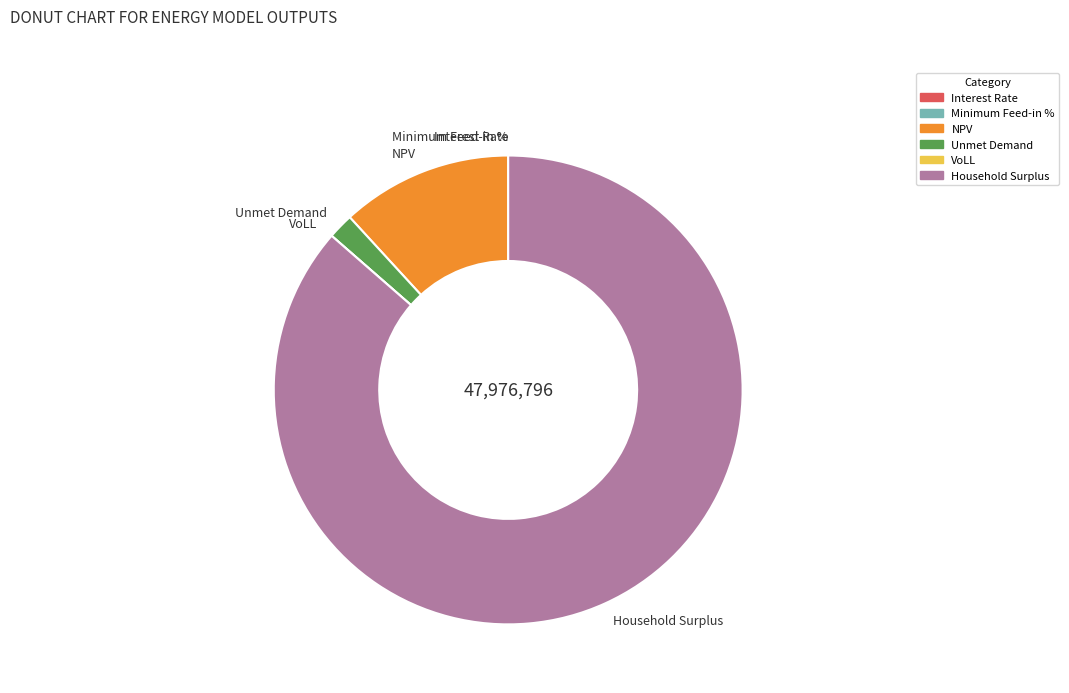

Is it true that Household Surplus is 99% of the pie?

False